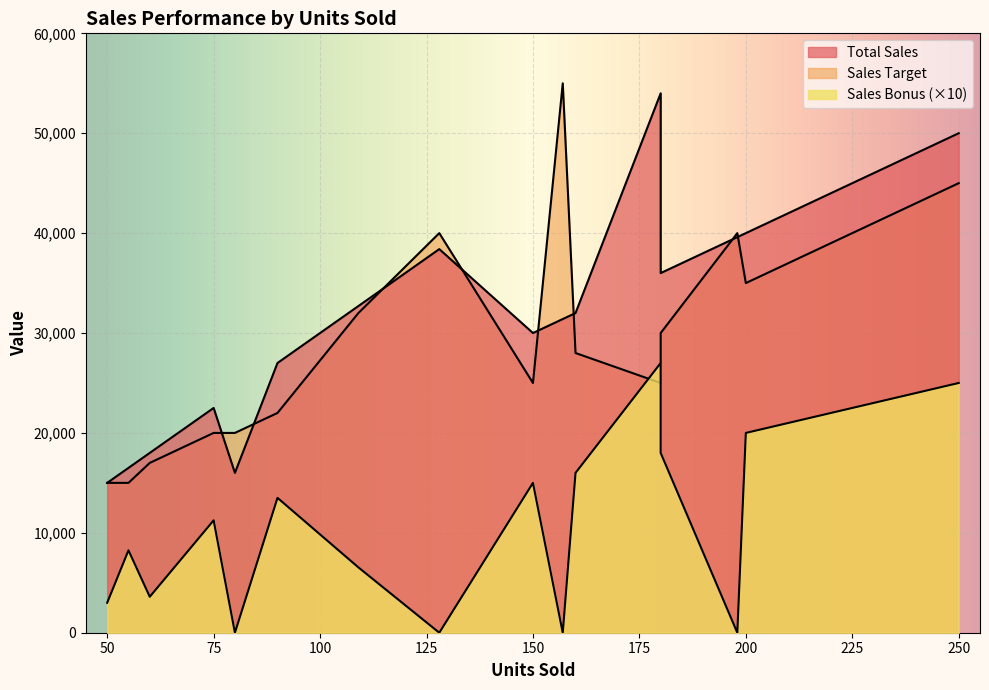

How many distinct data groups are displayed?

3